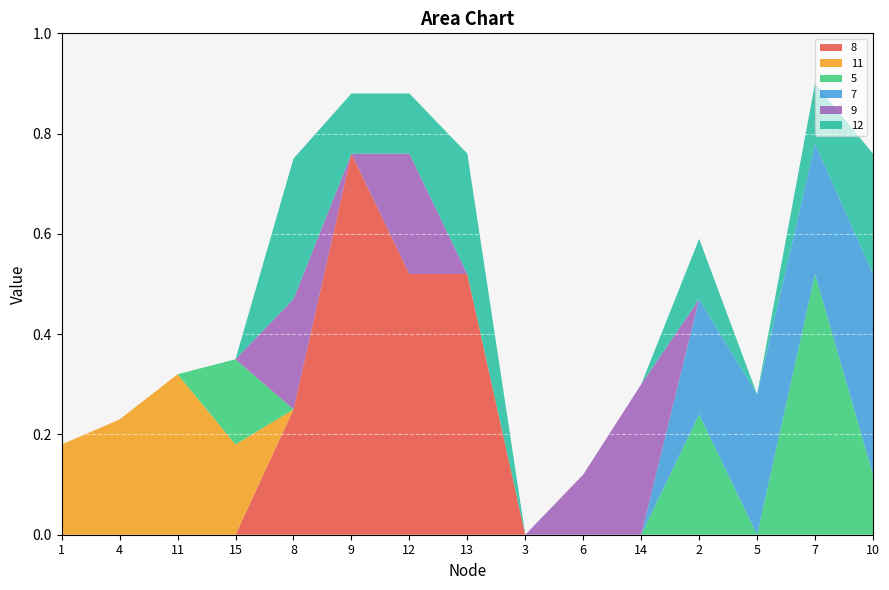

Reading left to right, extract all data points from this chart.

8: 0.0	0.0	0.0	0.0	0.2	0.8	0.5	0.5	0.0	0.0	0.0	0.0	0.0	0.0	0.0
11: 0.2	0.2	0.3	0.2	0.0	0.0	0.0	0.0	0.0	0.0	0.0	0.0	0.0	0.0	0.0
5: 0.0	0.0	0.0	0.2	0.0	0.0	0.0	0.0	0.0	0.0	0.0	0.2	0.0	0.5	0.1
7: 0.0	0.0	0.0	0.0	0.0	0.0	0.0	0.0	0.0	0.0	0.0	0.2	0.3	0.3	0.4
9: 0.0	0.0	0.0	0.0	0.2	0.0	0.2	0.0	0.0	0.1	0.3	0.0	0.0	0.0	0.0
12: 0.0	0.0	0.0	0.0	0.3	0.1	0.1	0.2	0.0	0.0	0.0	0.1	0.0	0.1	0.2